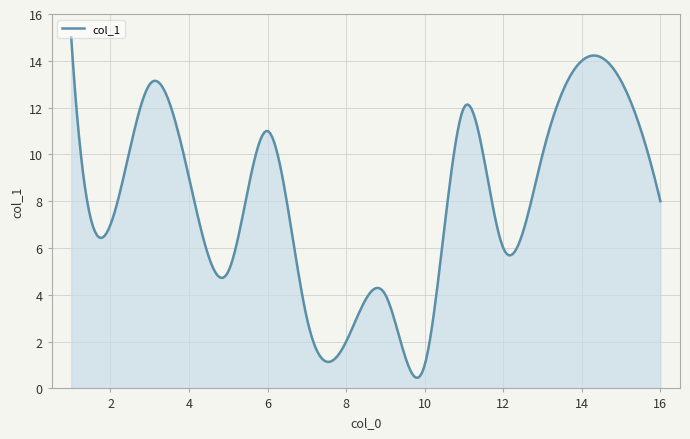

What is the greatest value displayed?

15.0